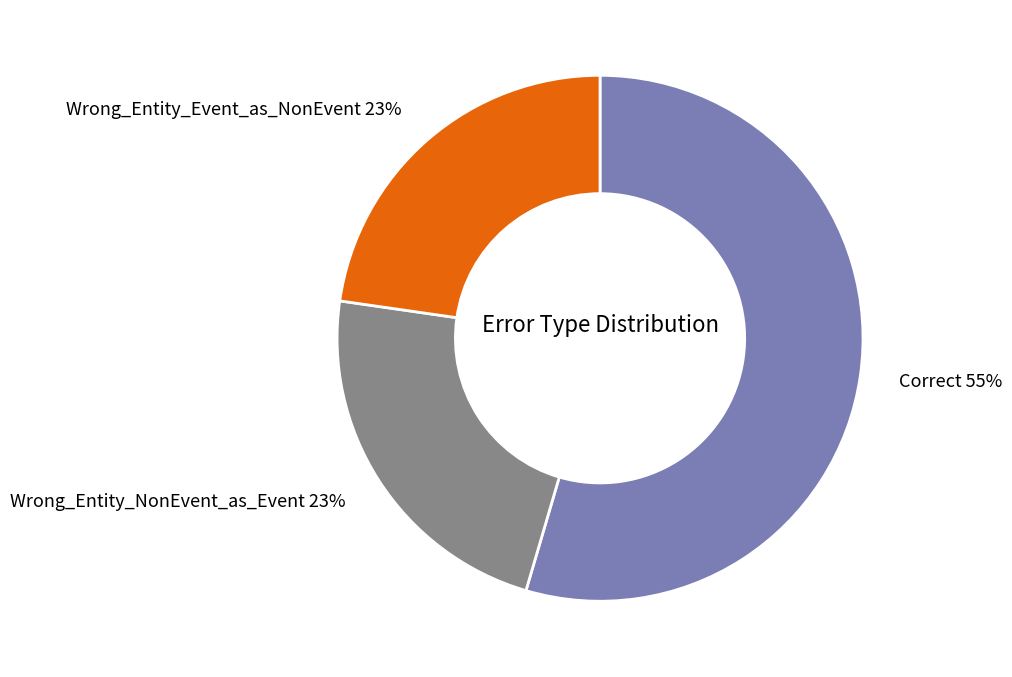

What percentage is the Wrong_Entity_NonEvent_as_Event slice, to the nearest percent?

23%